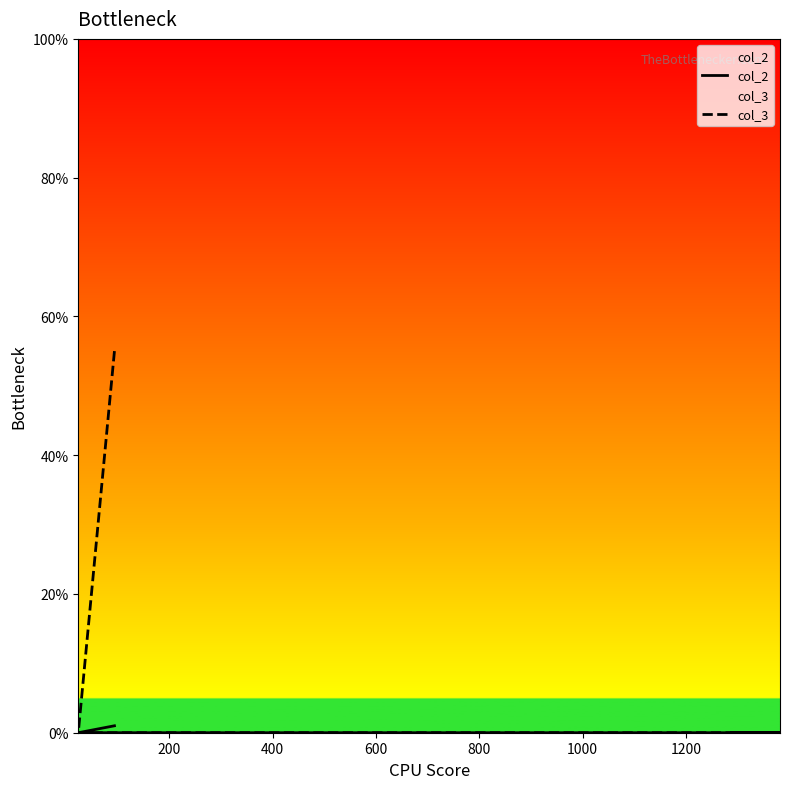

What is the sum of all col_3 values?

55